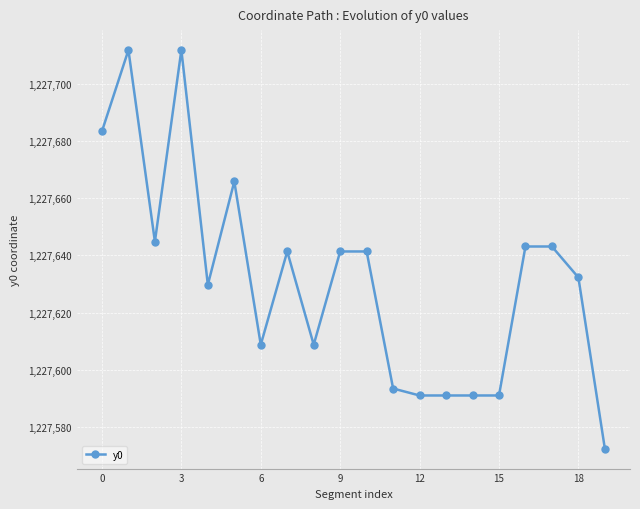

True or false: there are more than 0 points higher than both neighbors.

True